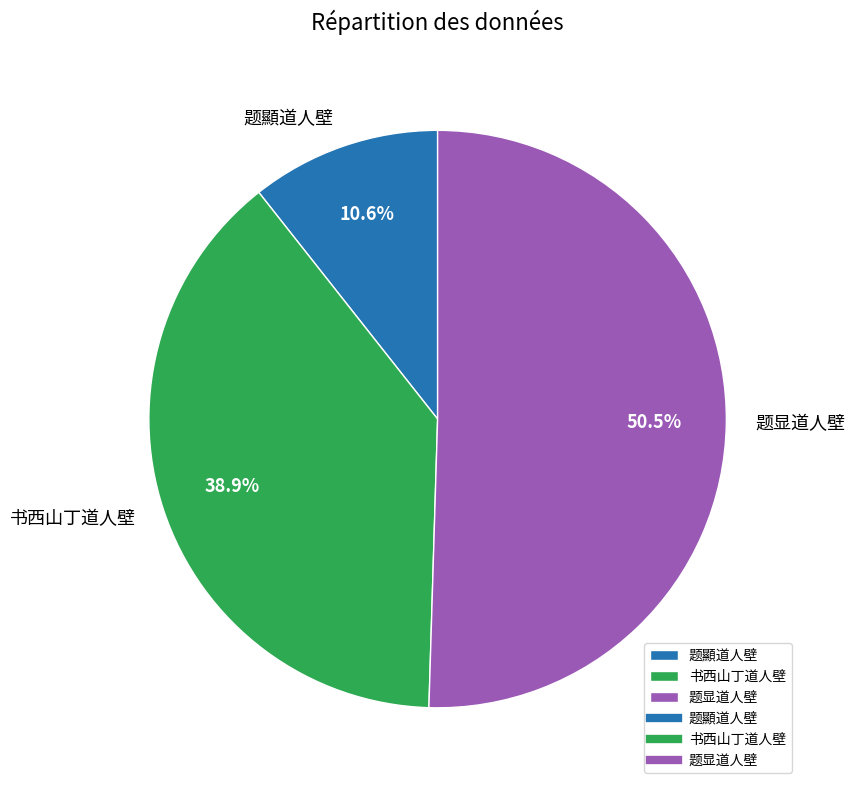

Which has a higher value, 题顯道人壁 or 书西山丁道人壁?

书西山丁道人壁